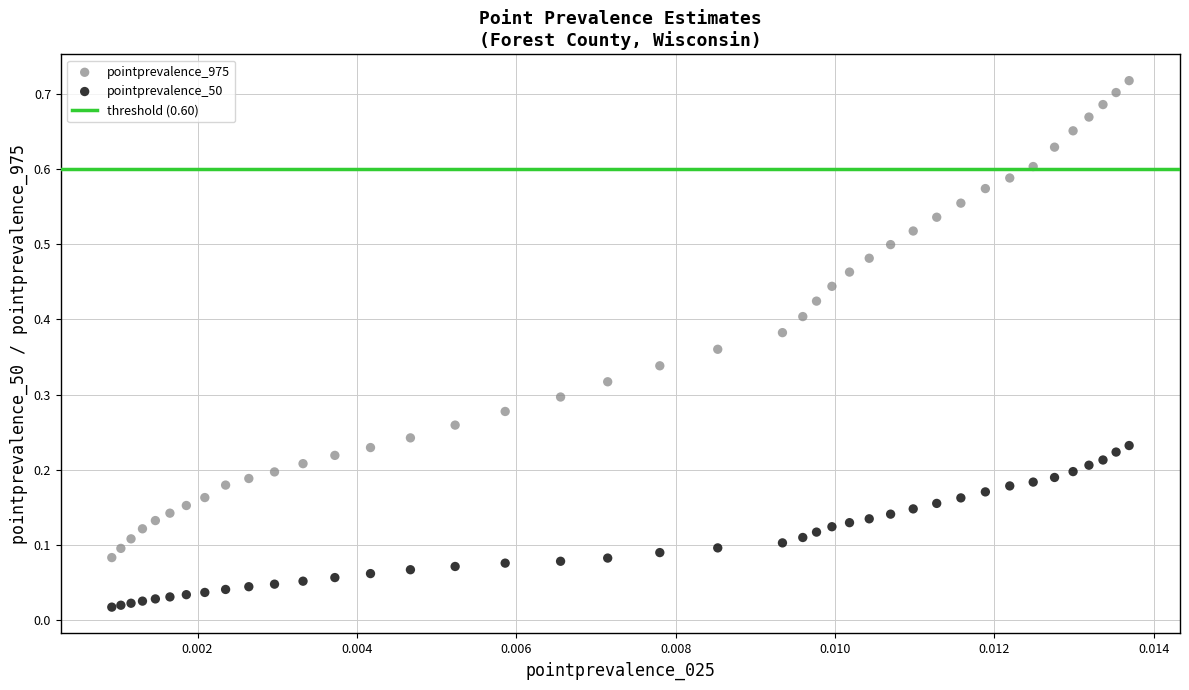

Which series reaches the minimum Y coordinate?

pointprevalence_50